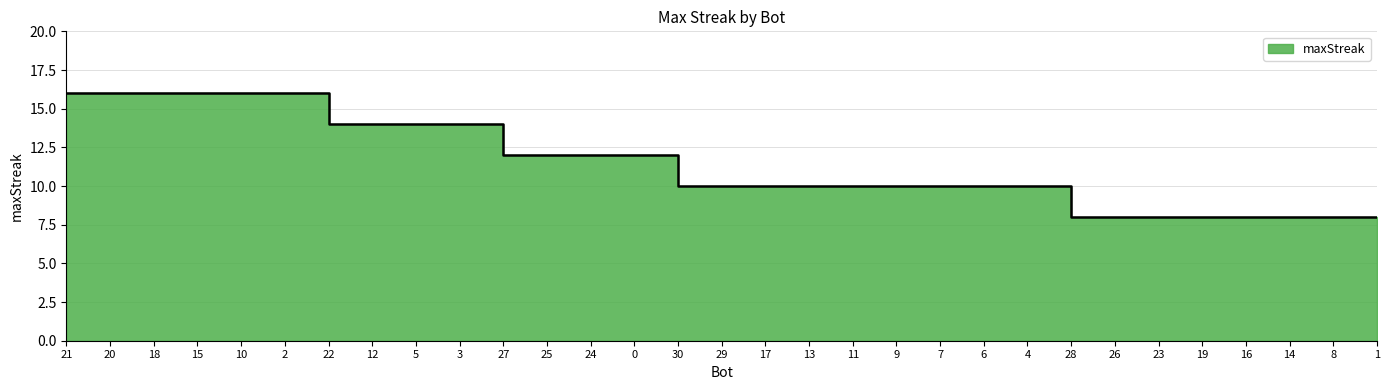

At which category does the chart reach its peak across all series?

21